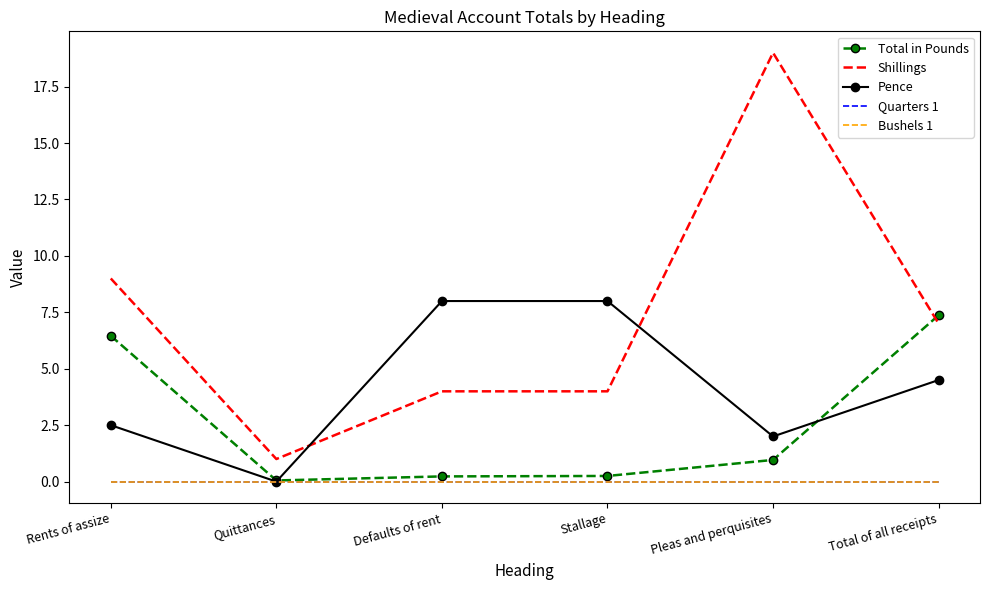

Is it true that Shillings equals 19.0 at Pleas and perquisites?

True